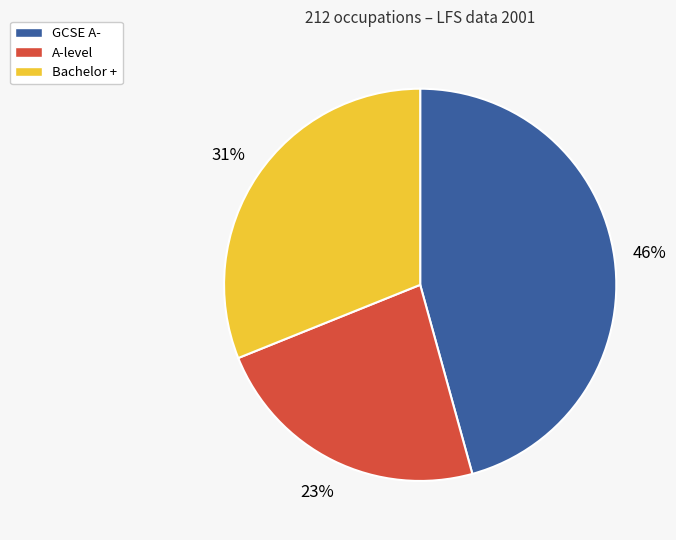

The GCSE A- slice represents 54% of the pie. True or false?

False